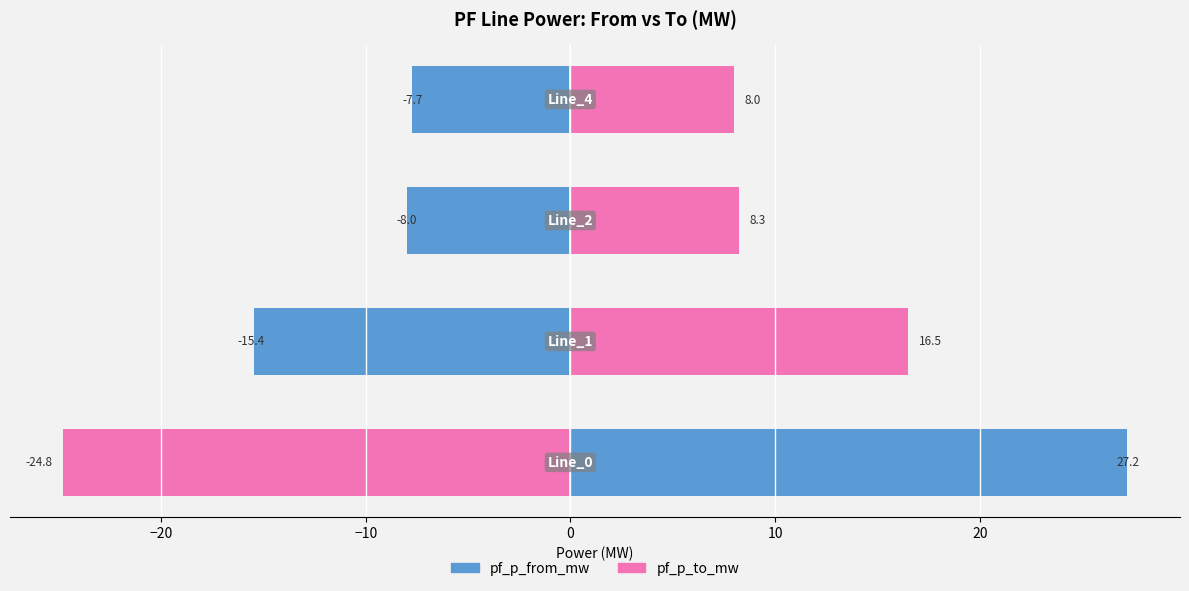

Reading left to right, extract all data points from this chart.

pf_p_from_mw: 27.2	-15.4	-8.0	-7.7
pf_p_to_mw: -24.8	16.5	8.3	8.0